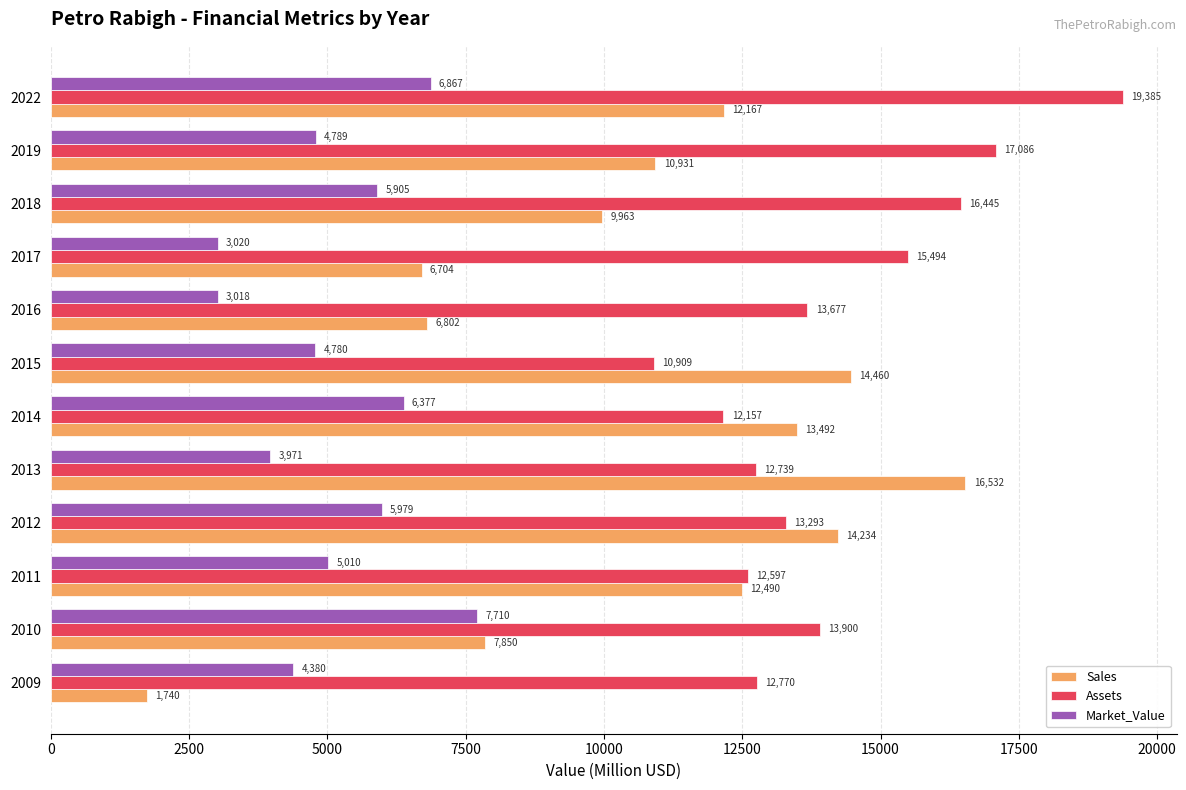

The value of Sales at 2014 is 2930. True or false?

False